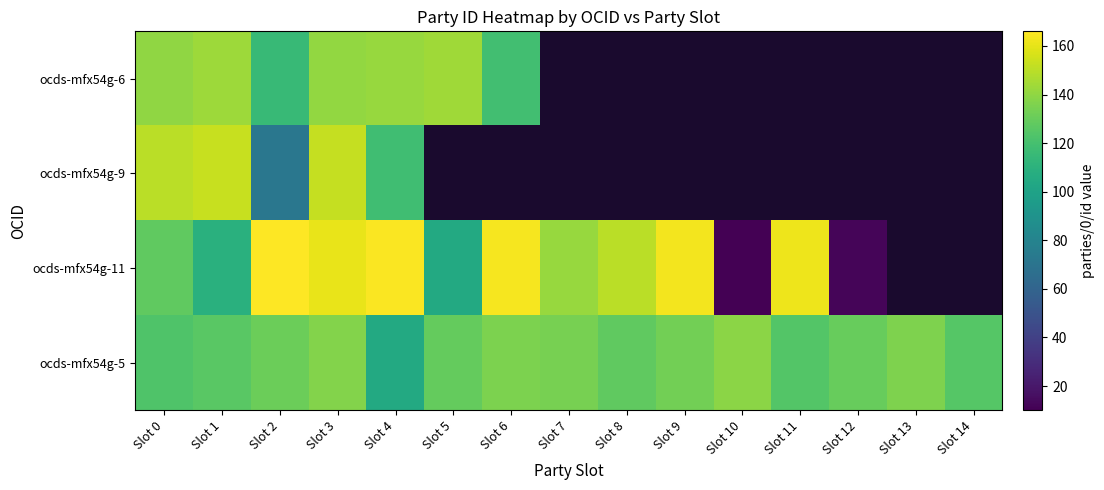

Is the value of ocds-mfx54g-5 at Slot 7 greater than the value of ocds-mfx54g-9 at Slot 10?

No